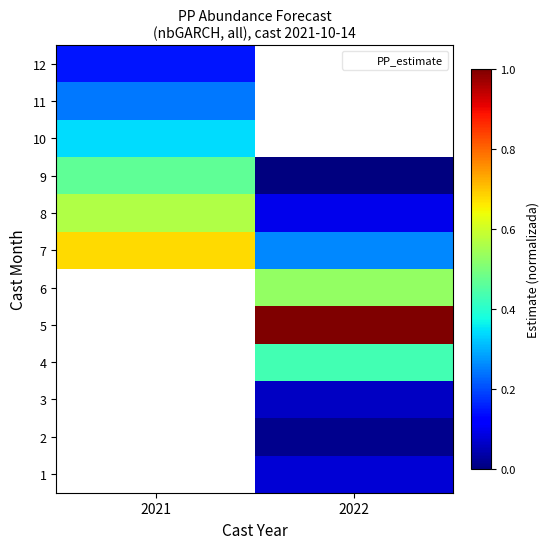

At which label is 10 closest to 0?

2021